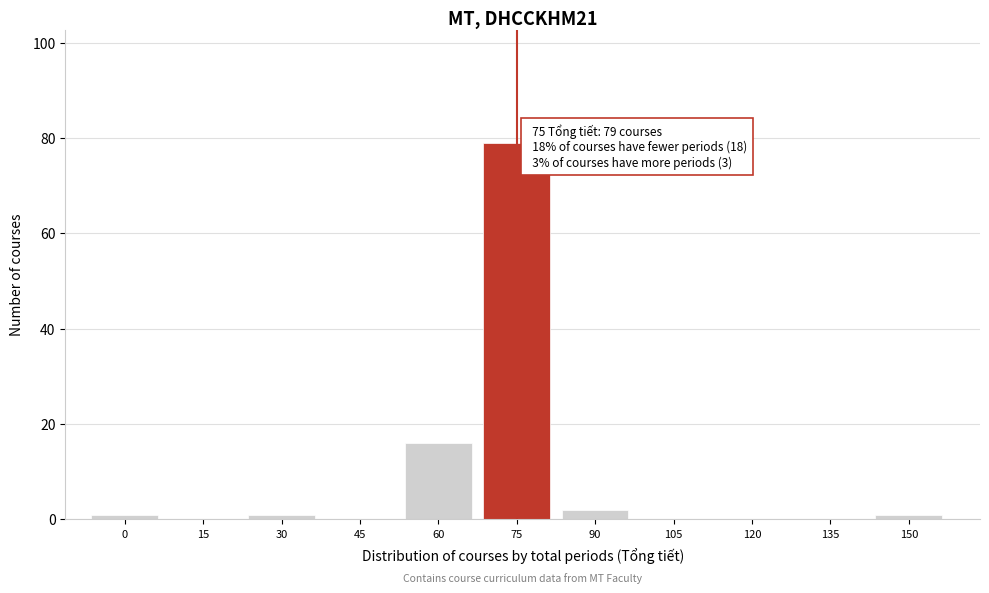

Reading left to right, transcribe all the data shown in this chart.

0=1	15=0	30=1	45=0	60=16	75=79	90=2	105=0	120=0	135=0	150=1